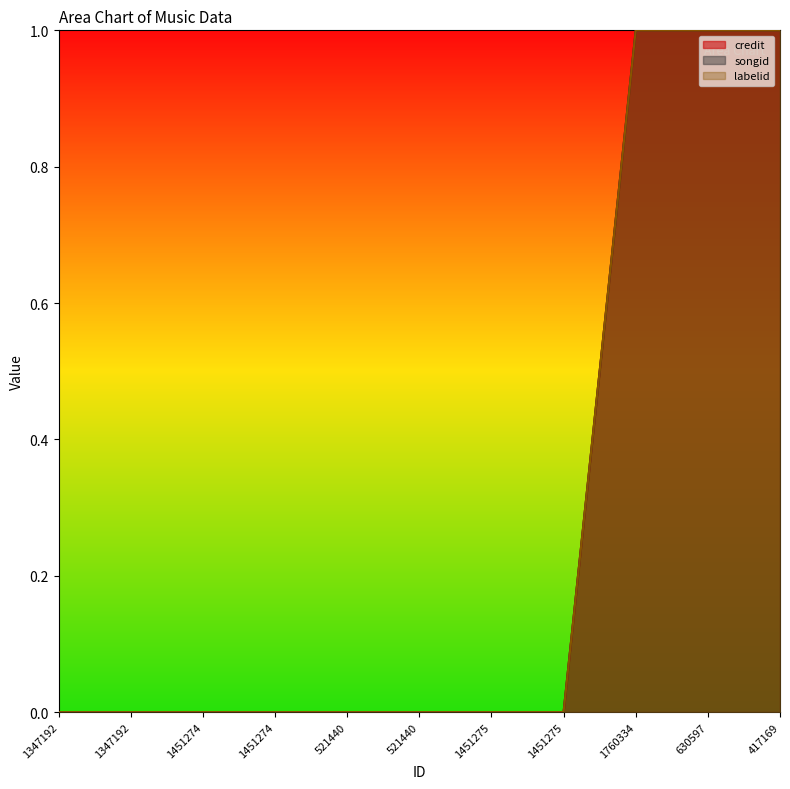

What is the total value across all series at 1760334?

3